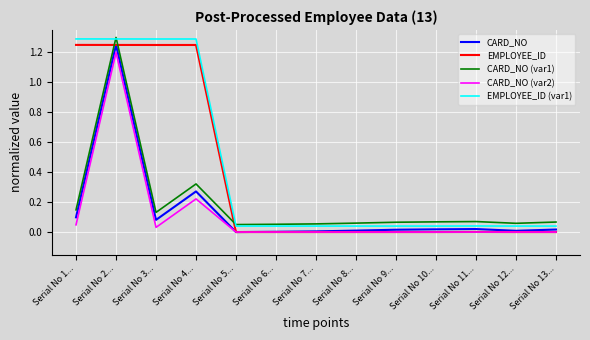

True or false: CARD_NO (var2) and CARD_NO (var1) intersect in this chart.

False